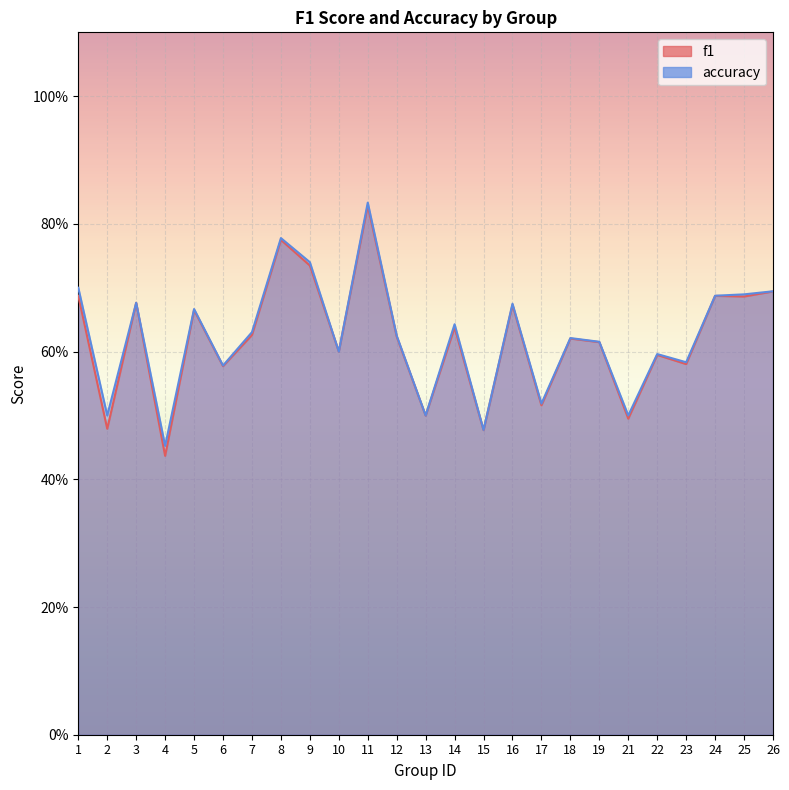

Is it true that accuracy equals 0.9 at 19?

False